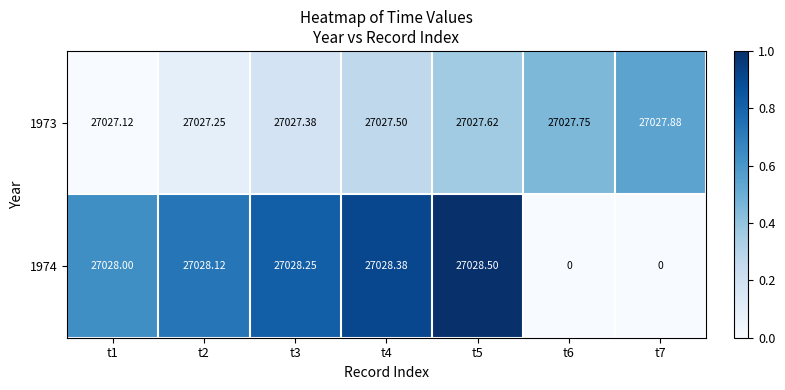

Count the number of categories in the chart.

7